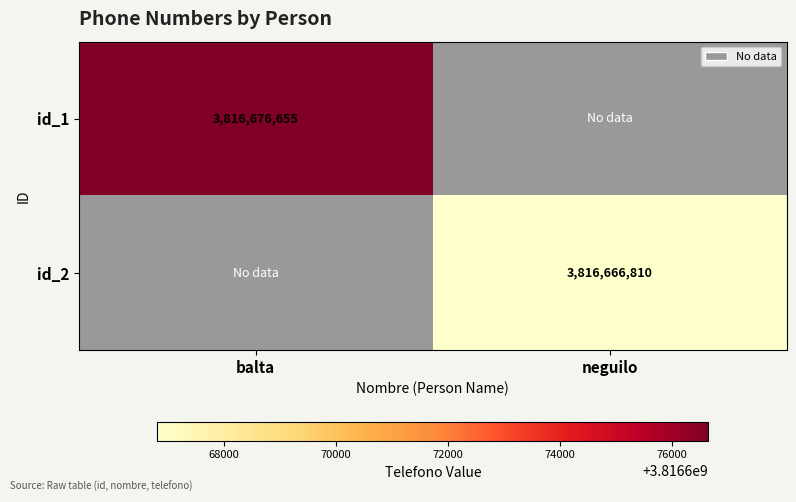

How many data points does each series have?

2